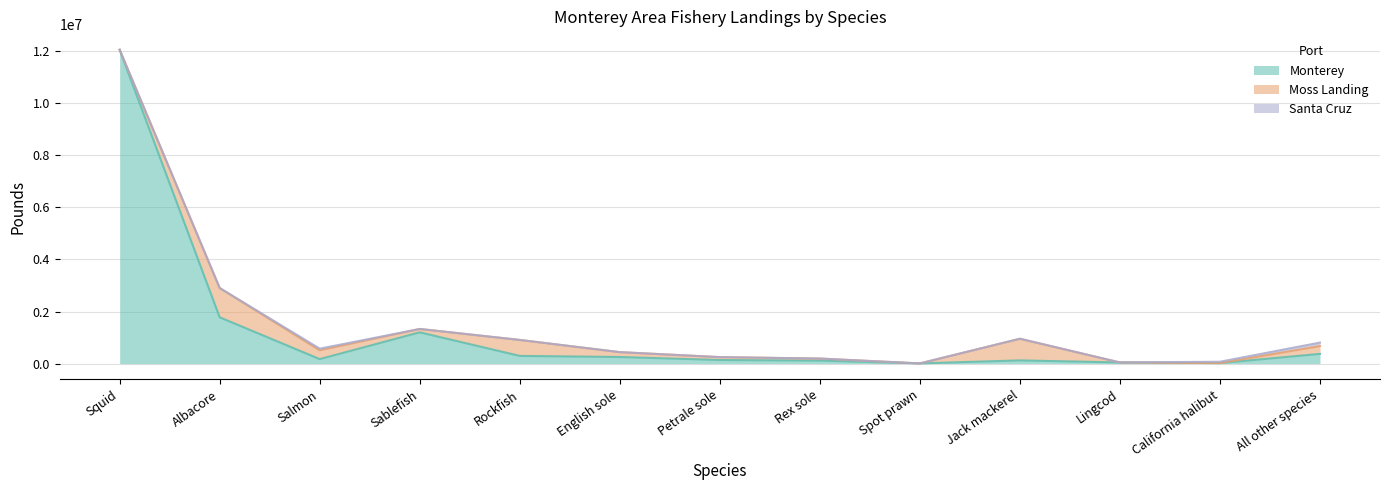

At which category does the chart reach its peak across all series?

Squid